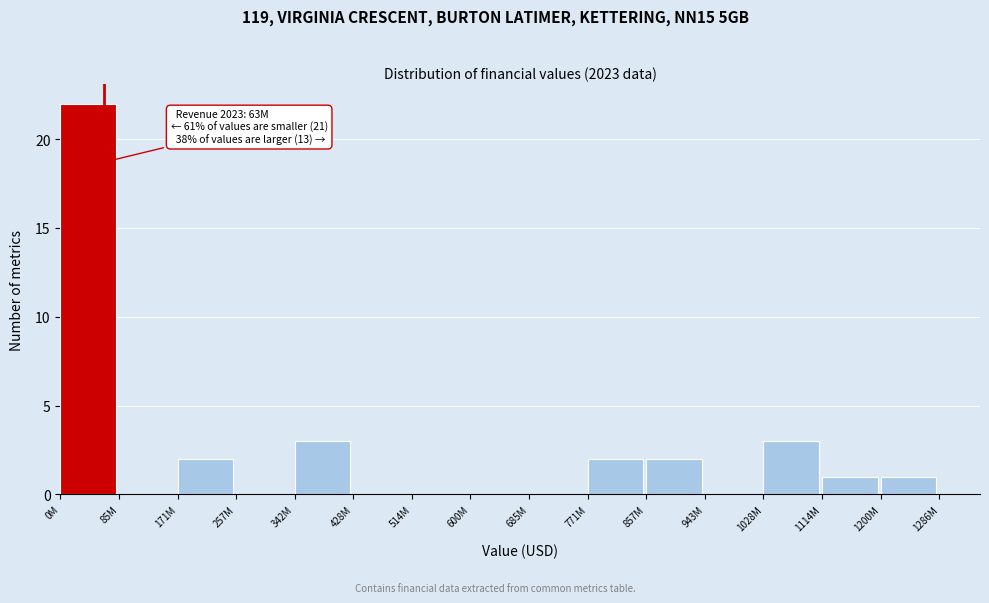

Reading left to right, list all the values displayed in this chart.

0M=22	85M=0	171M=2	257M=0	342M=3	428M=0	514M=0	600M=0	685M=0	771M=2	857M=2	943M=0	1028M=3	1114M=1	1200M=1